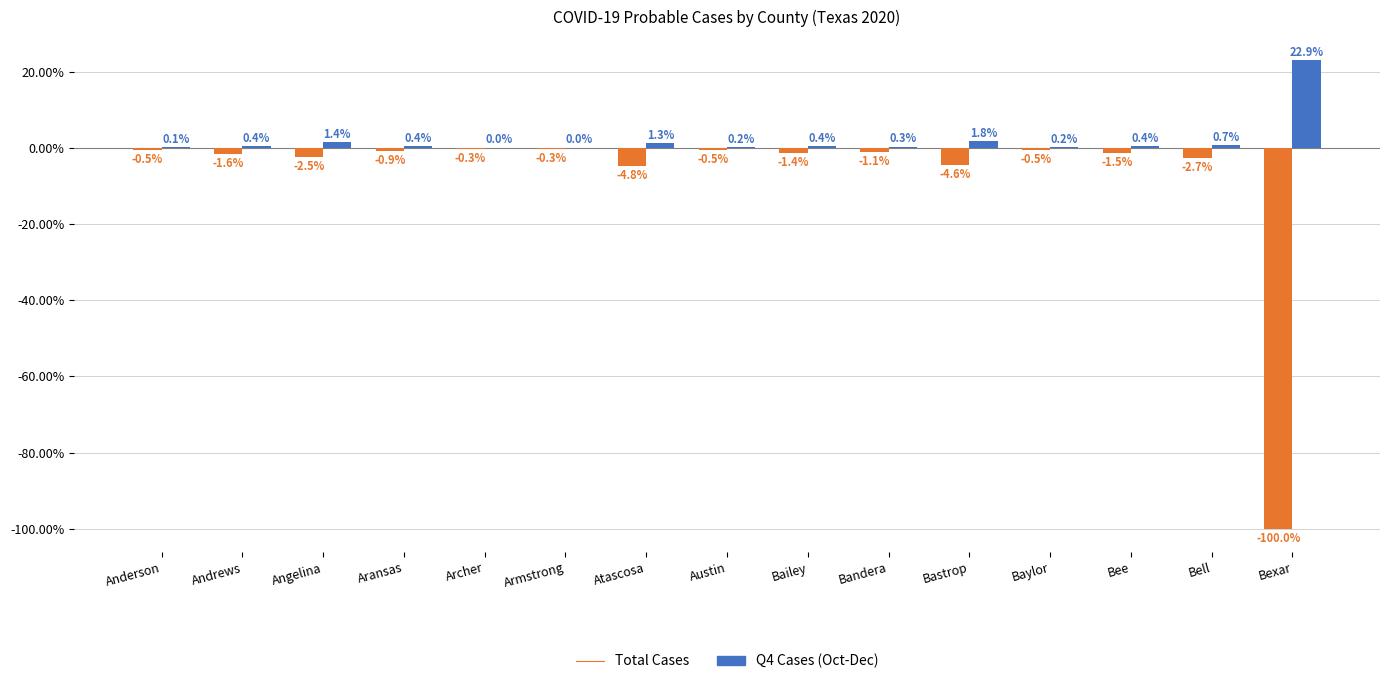

Does the chart contain stacked bars?

No